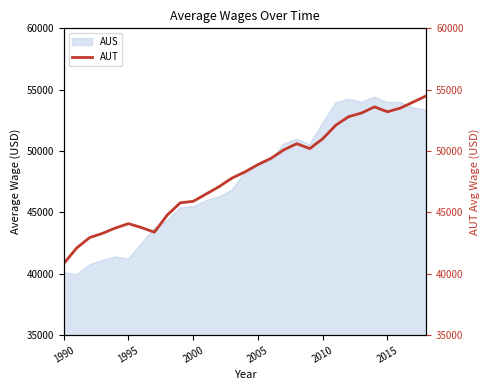

The AUS series shows 17637.5 at 2005. True or false?

False